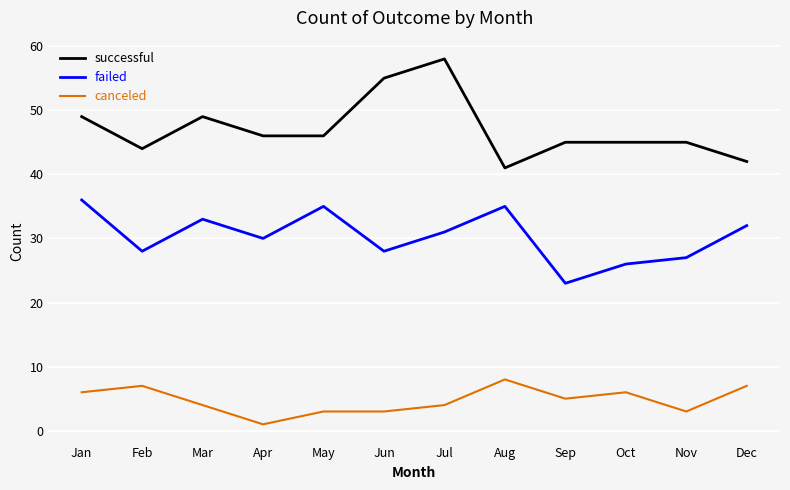

Read the successful value at Jan, to the nearest 10.

50